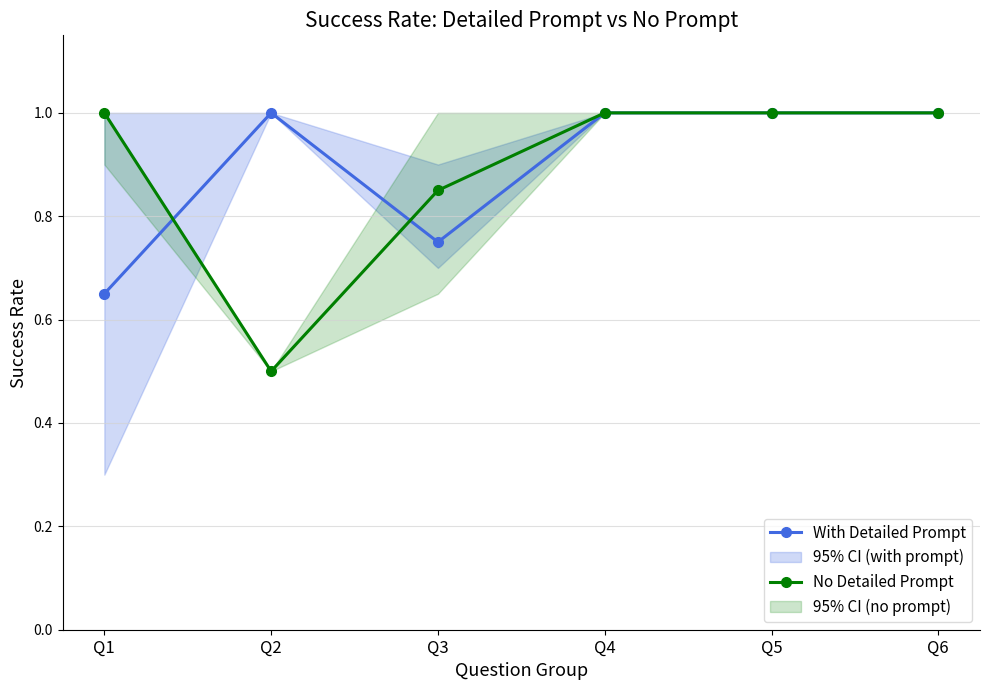

Reading right to left, what are all the values shown in this chart?

With Detailed Prompt: Q6=1.0	Q5=1.0	Q4=1.0	Q3=0.8	Q2=1.0	Q1=0.7
No Detailed Prompt: Q6=1.0	Q5=1.0	Q4=1.0	Q3=0.8	Q2=0.5	Q1=1.0